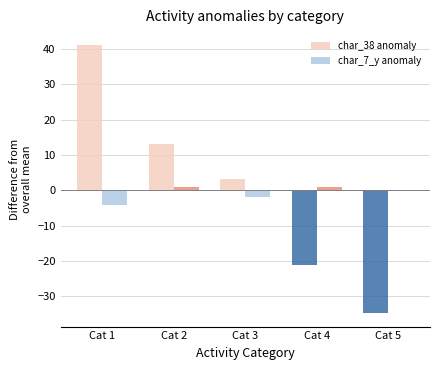

Is it true that char_38 anomaly equals -5.8 at Cat 4?

False